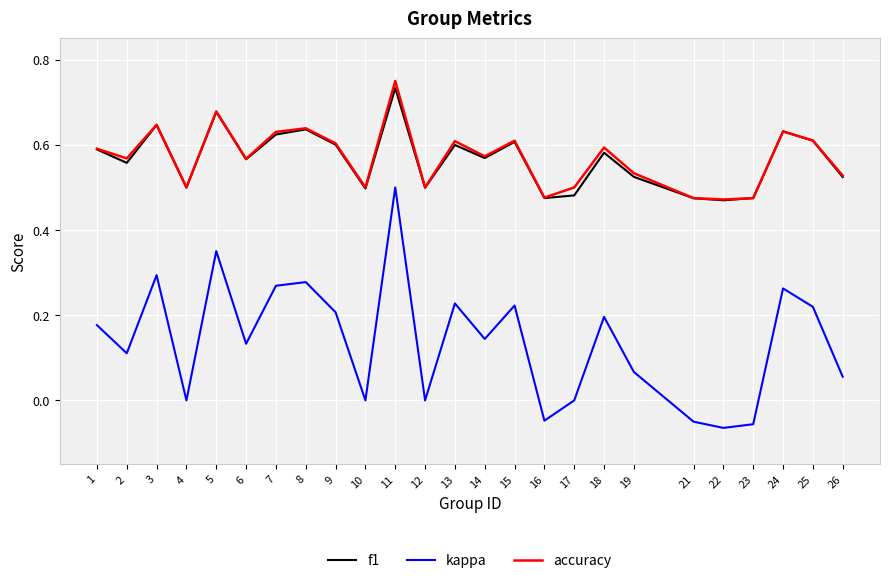

Is the value of accuracy at 10 greater than the value of f1 at 5?

No